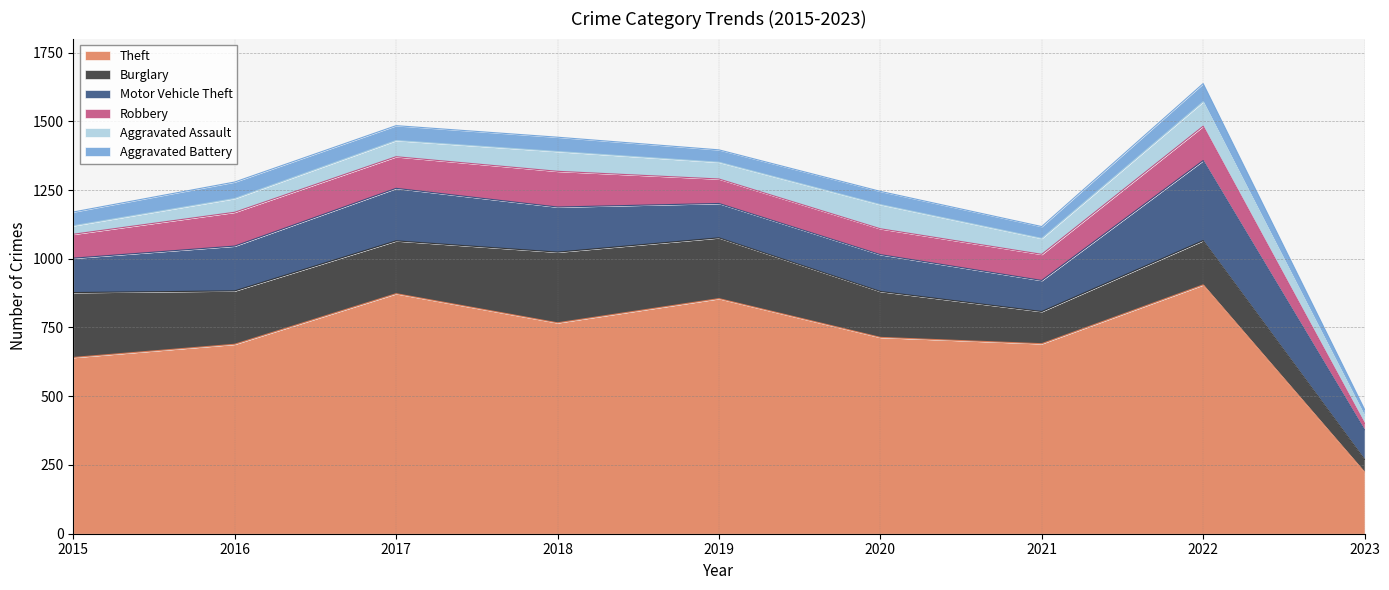

Rank the series at 2019 from lowest to highest value.

Aggravated Battery, Aggravated Assault, Robbery, Motor Vehicle Theft, Burglary, Theft